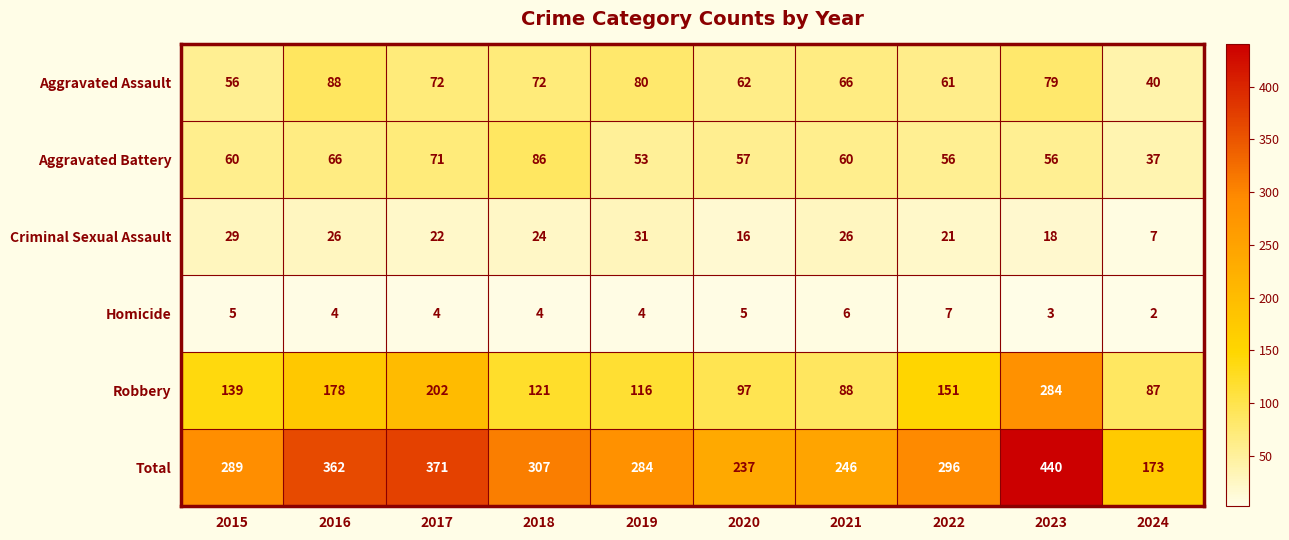

Is it true that Robbery equals 97 at 2020?

True